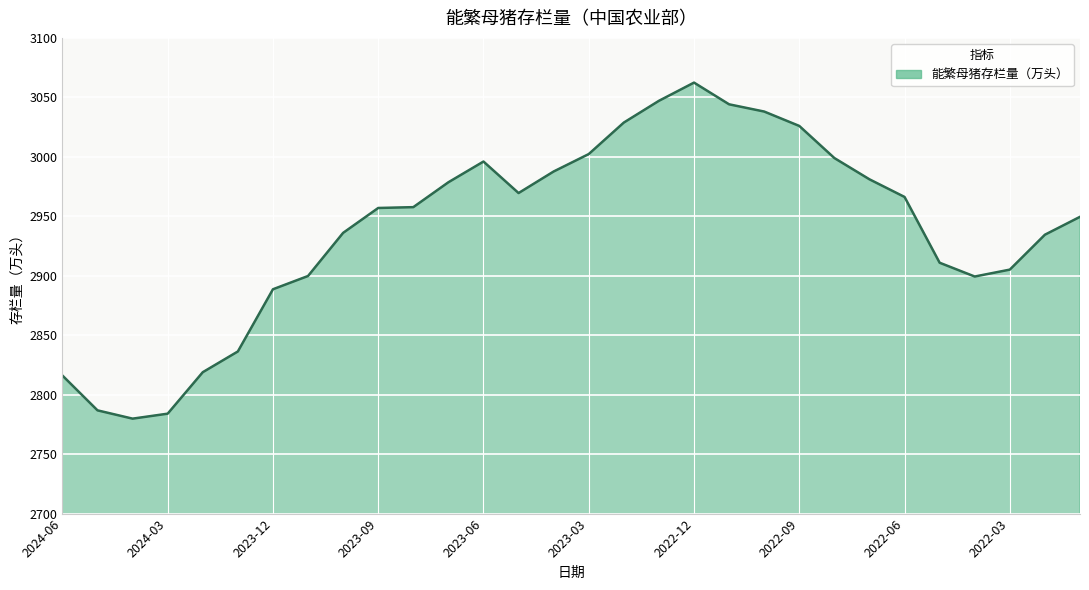

What is the difference between the maximum and second lowest values?

278.4